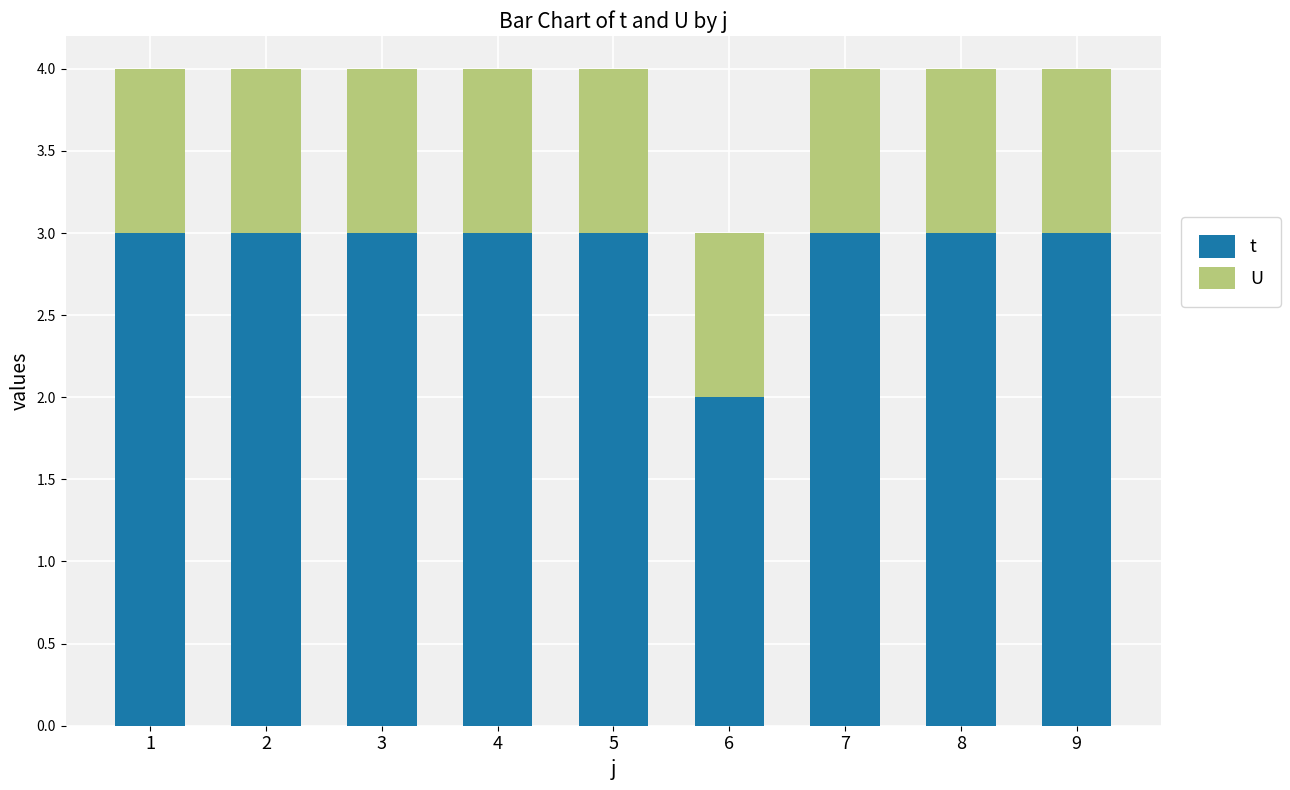

At which label does t reach its minimum?

6